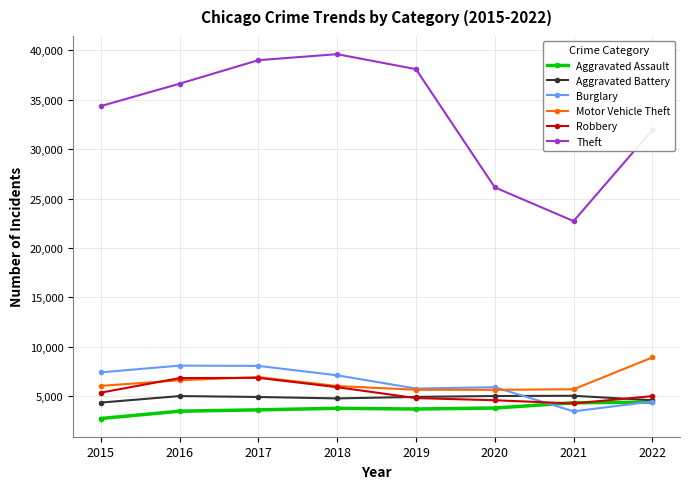

Is it true that Burglary equals 7420 at 2015?

True